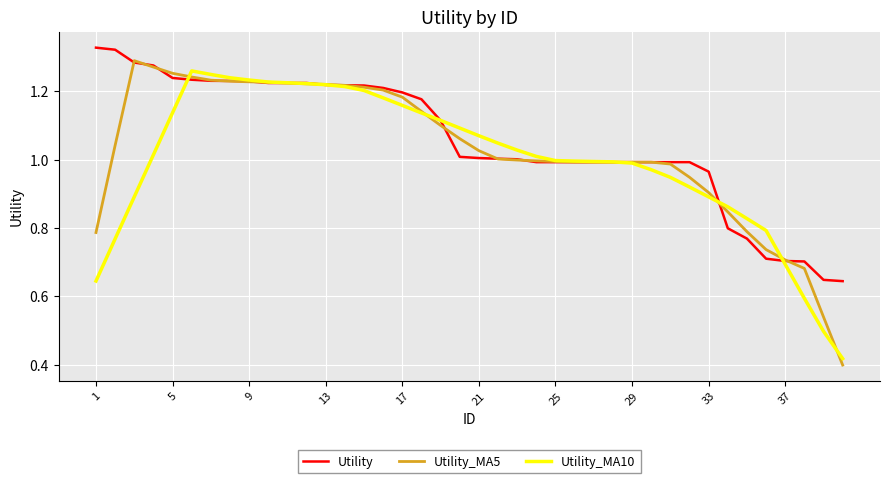

How many times do Utility_MA5 and Utility_MA10 cross each other?

7